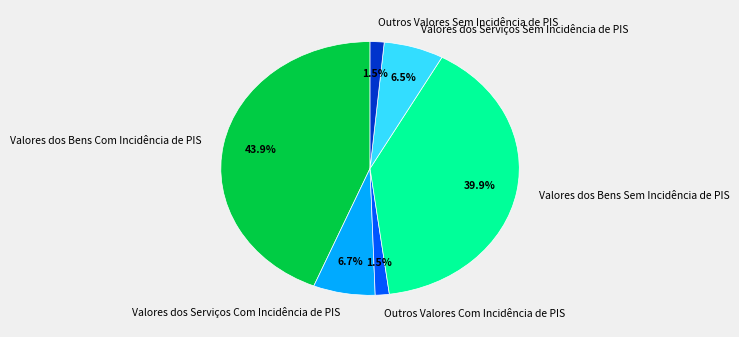

Which has a higher value, Valores dos Bens Sem Incidência de PIS or Outros Valores Sem Incidência de PIS?

Valores dos Bens Sem Incidência de PIS